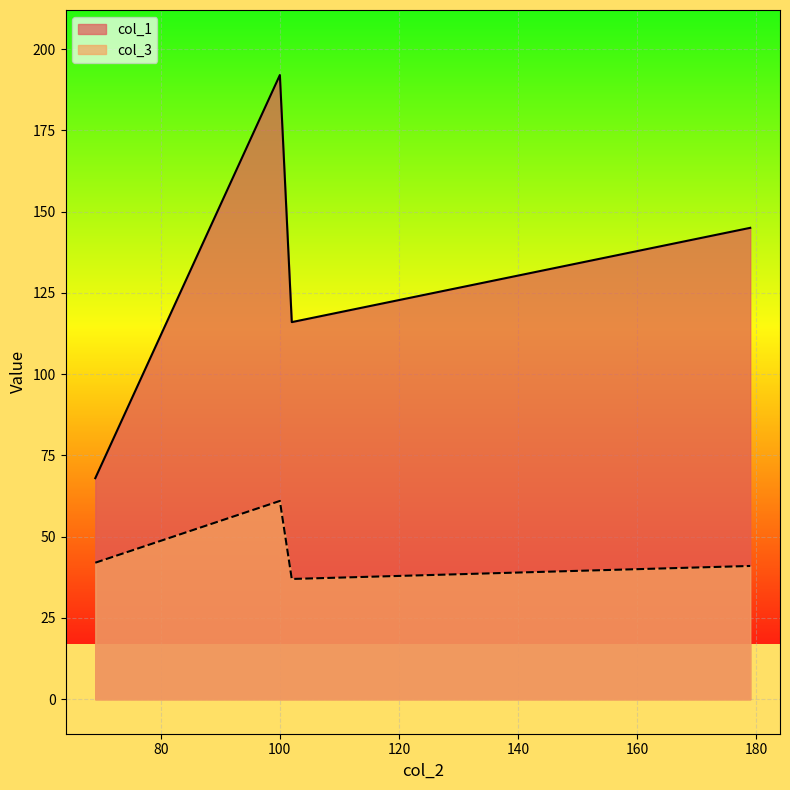

What is the difference between the maximum and second lowest values in the col_1 series?

76